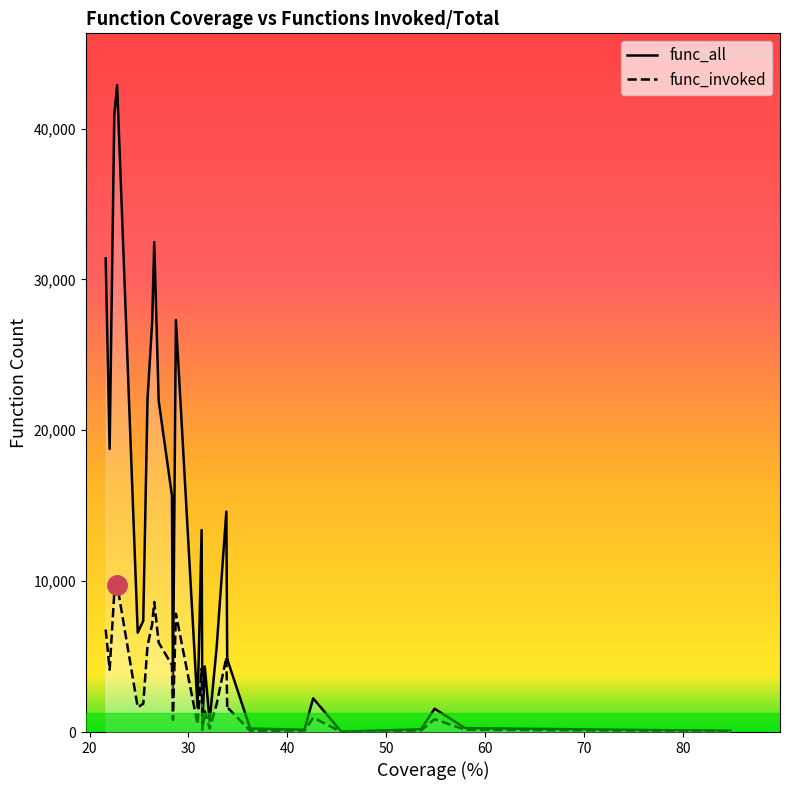

True or false: func_all has more than 0 interior local peaks.

True